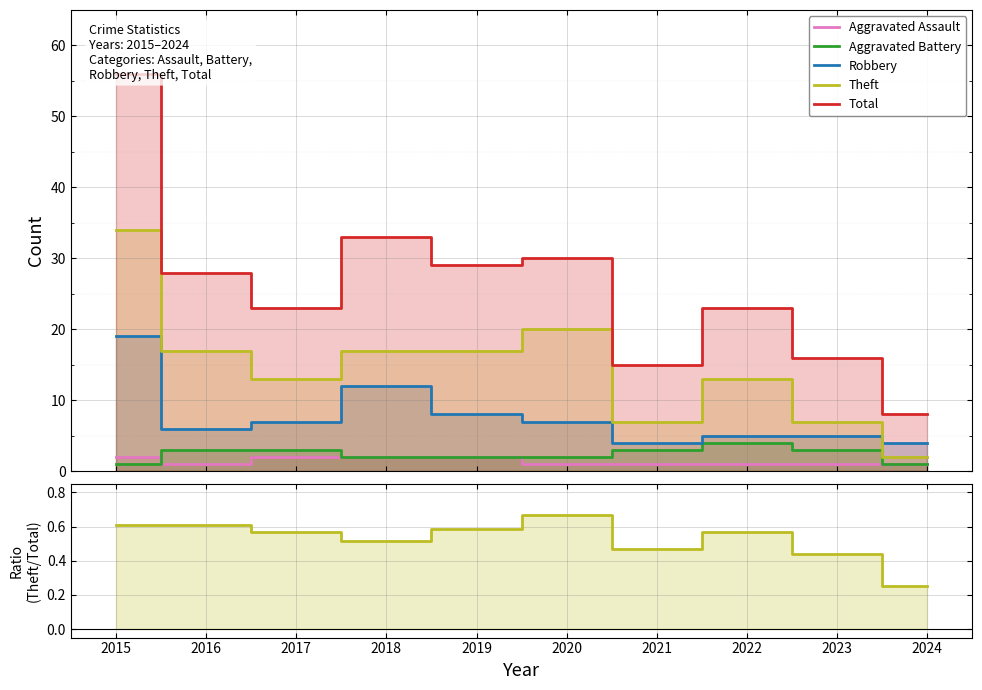

True or false: Theft / Total and Total intersect in this chart.

False